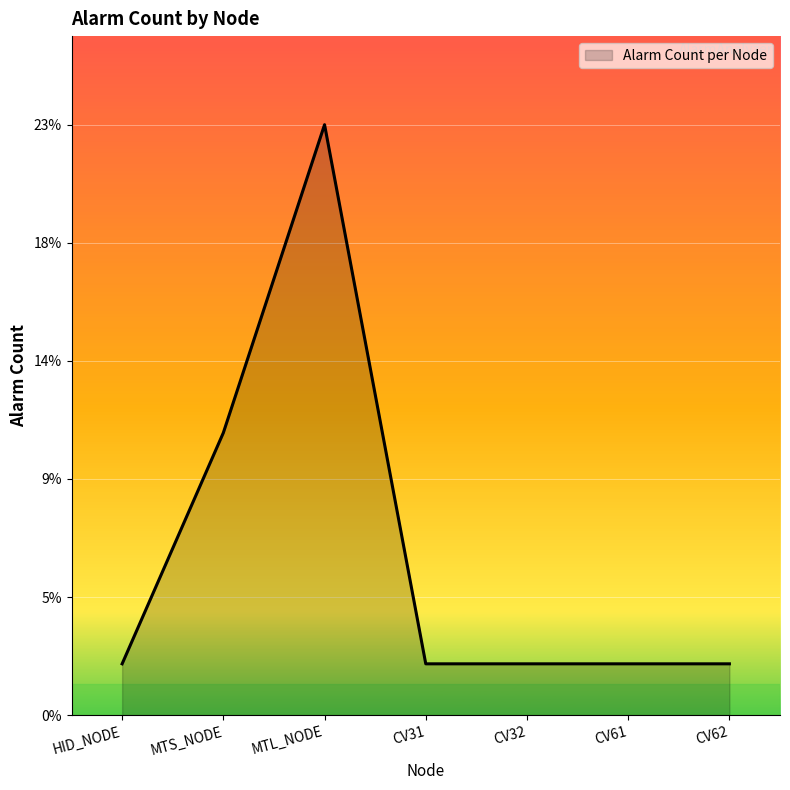

Does the chart display data point markers on the line(s)?

No